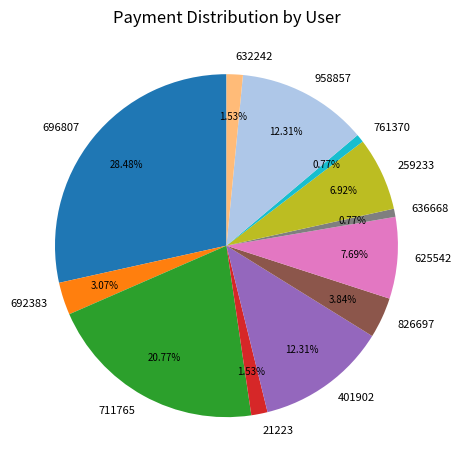

What is the total percentage of 401902 and 761370?

13.1%